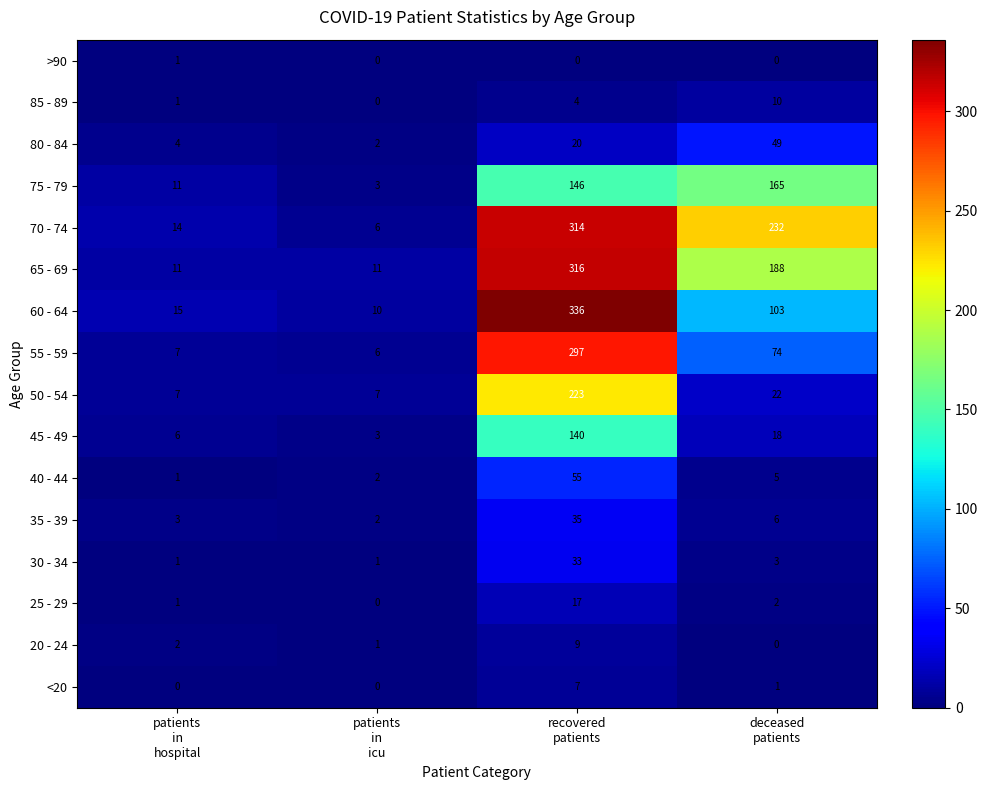

Rank the series by their maximum value, from highest to lowest.

60 - 64, 65 - 69, 70 - 74, 55 - 59, 50 - 54, 75 - 79, 45 - 49, 40 - 44, 80 - 84, 35 - 39, 30 - 34, 25 - 29, 85 - 89, 20 - 24, <20, >90